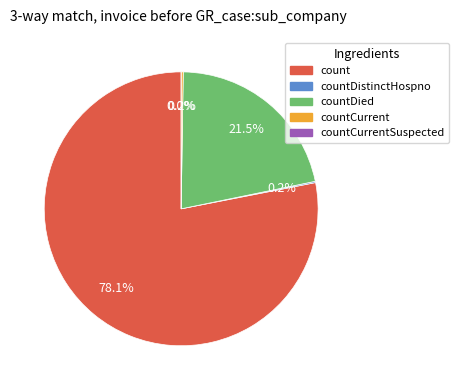

Is there a majority slice in this chart?

Yes